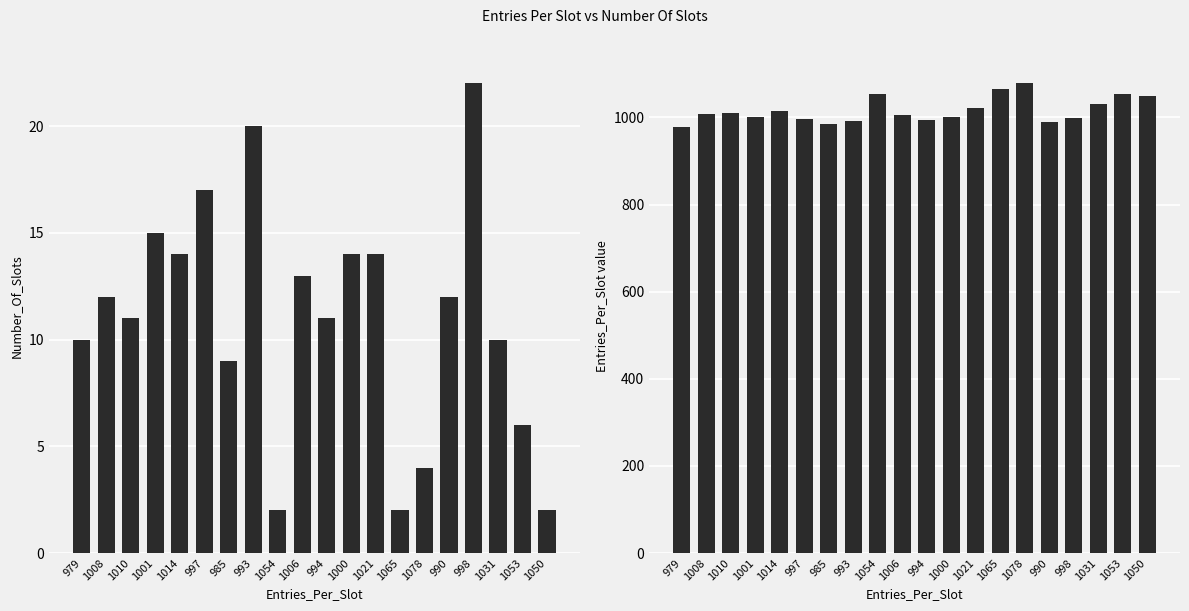

Is it true that Number_Of_Slots equals 20 at 993?

True